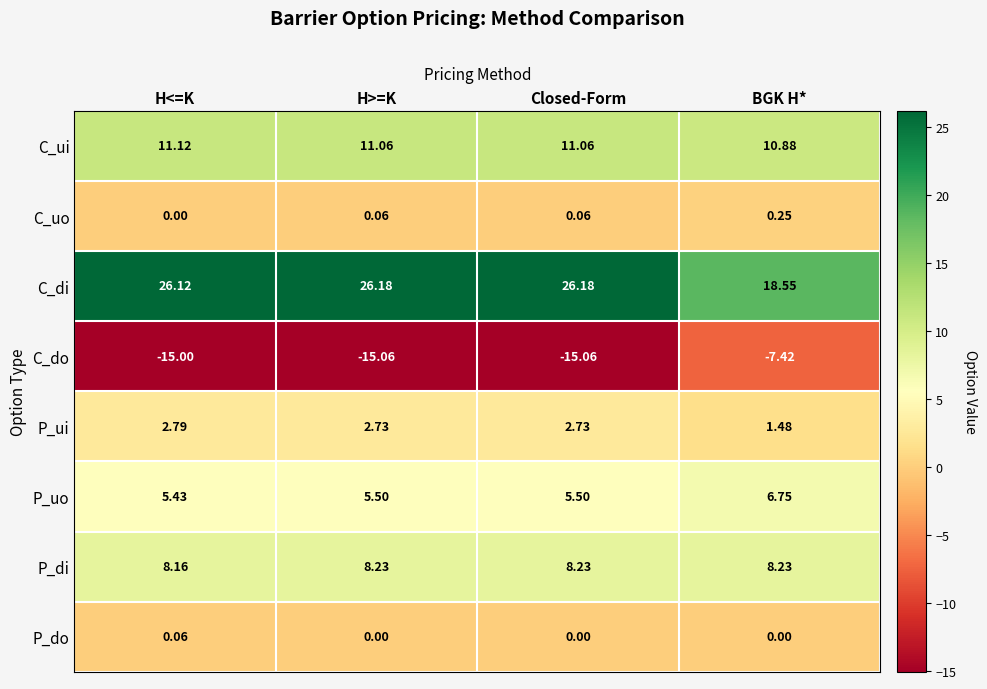

Count the number of categories in the chart.

4